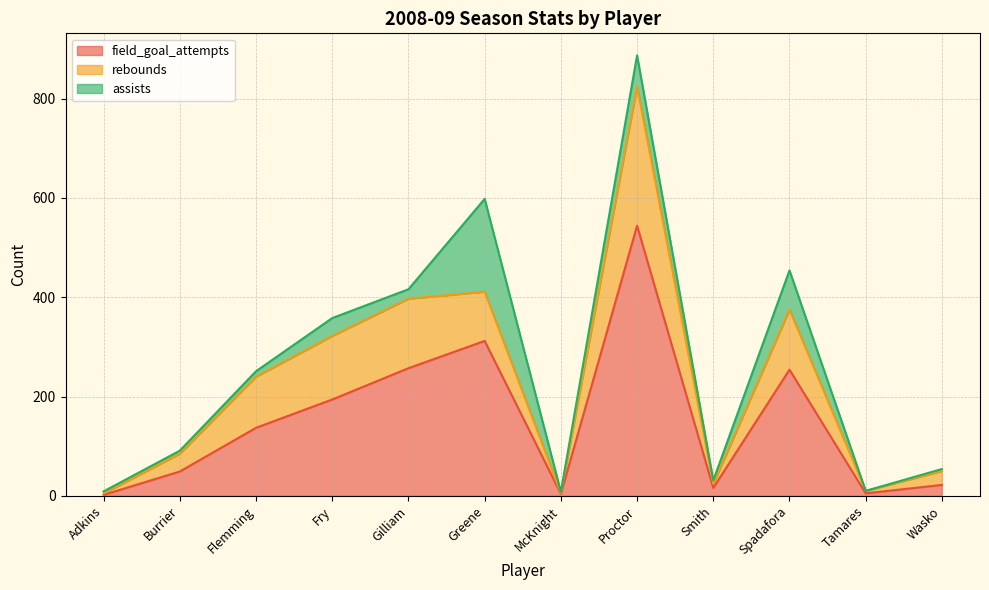

True or false: rebounds and field_goal_attempts intersect in this chart.

False